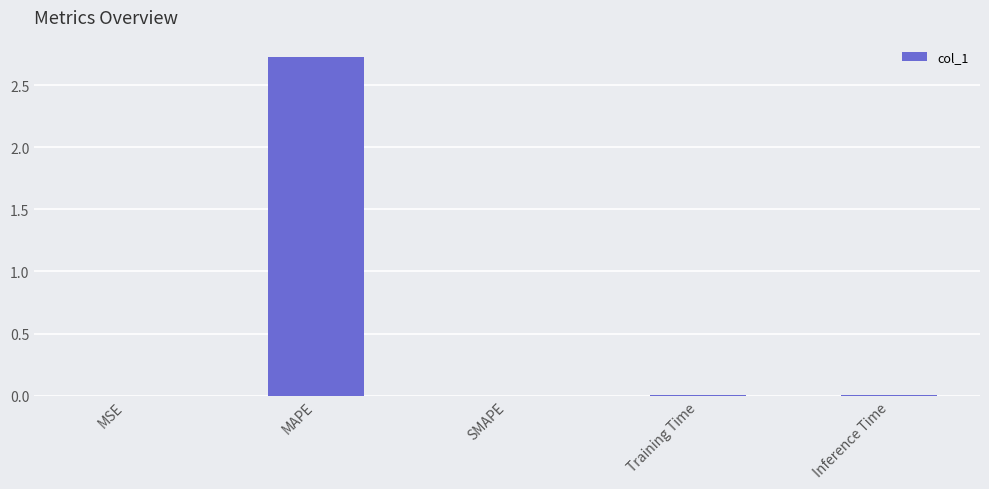

True or false: the data shows 0.0 at Training Time.

True